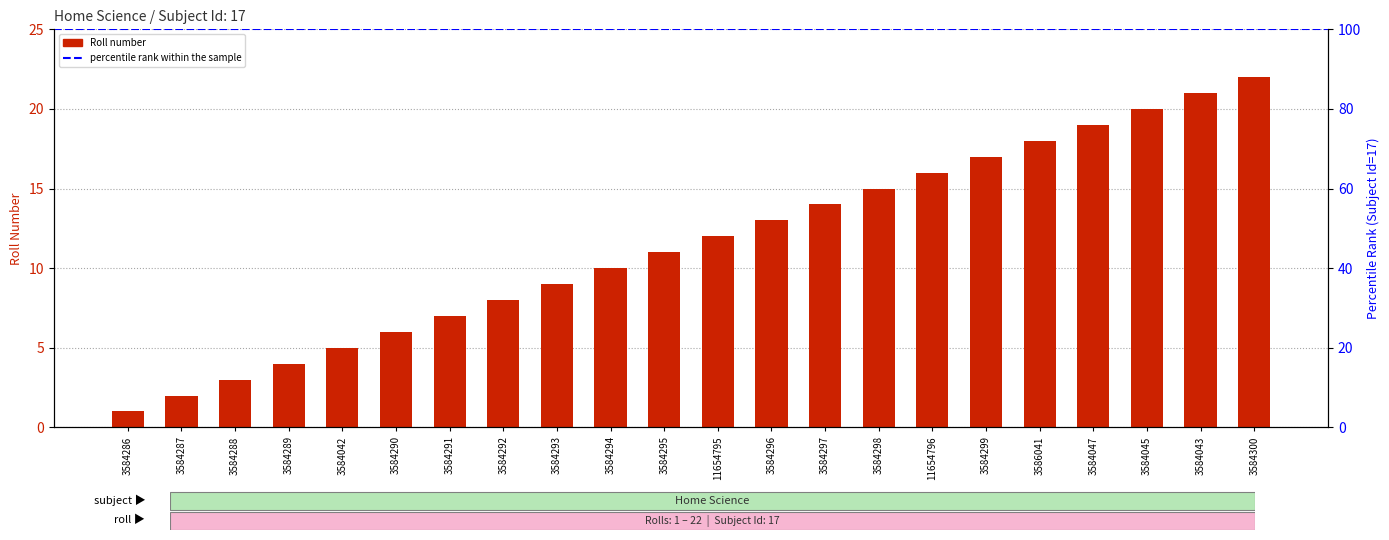

The value at 11654795 is 12. True or false?

True